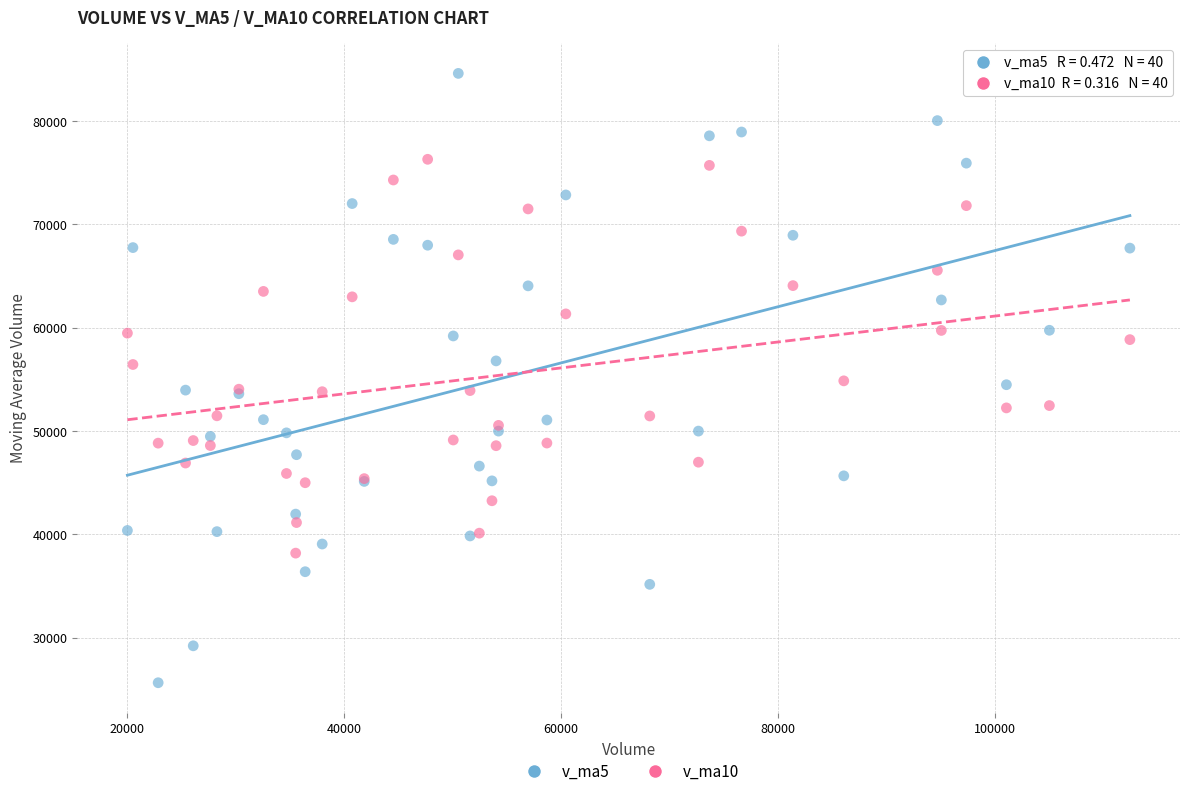

Which series has the widest spread of Y values?

v_ma5